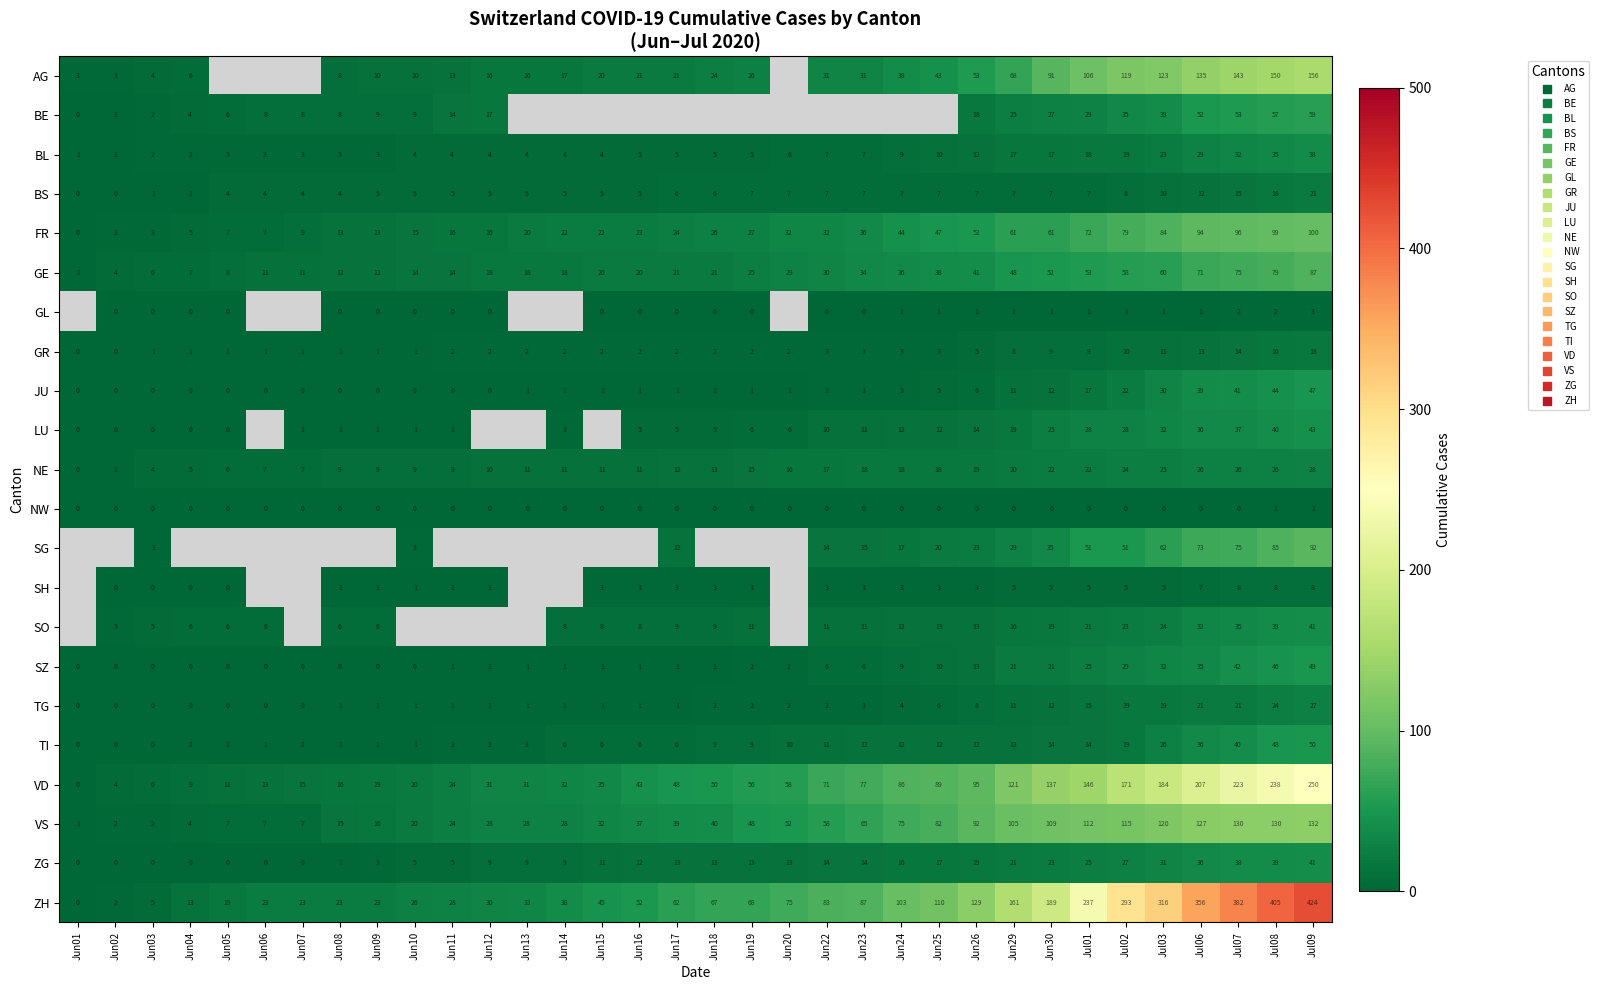

How many series are shown in this chart?

22